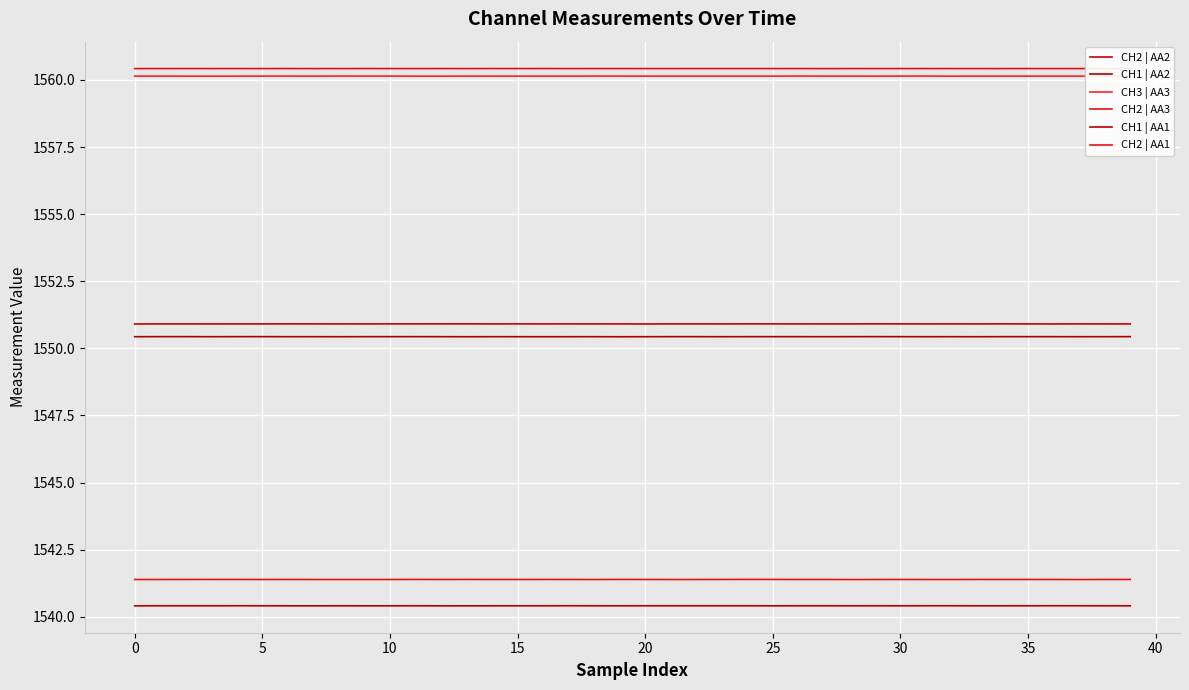

How many interior local peaks does the CH3 | AA3 series have?

10